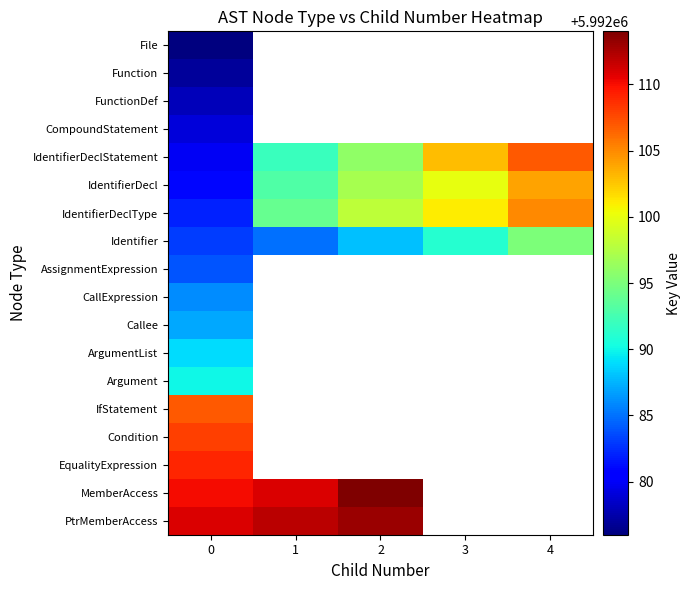

Where does the IdentifierDeclStatement series first go above 5992096?

3